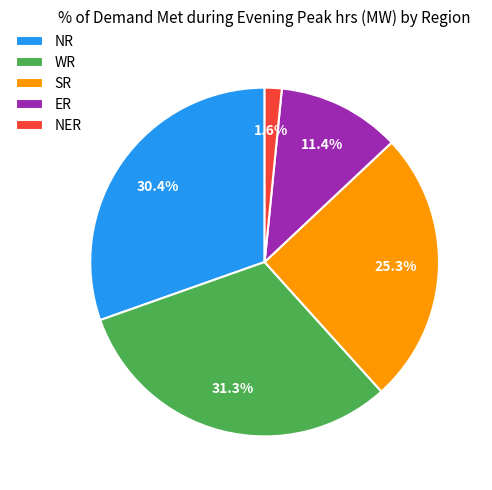

Does NR represent more than half of the total?

No